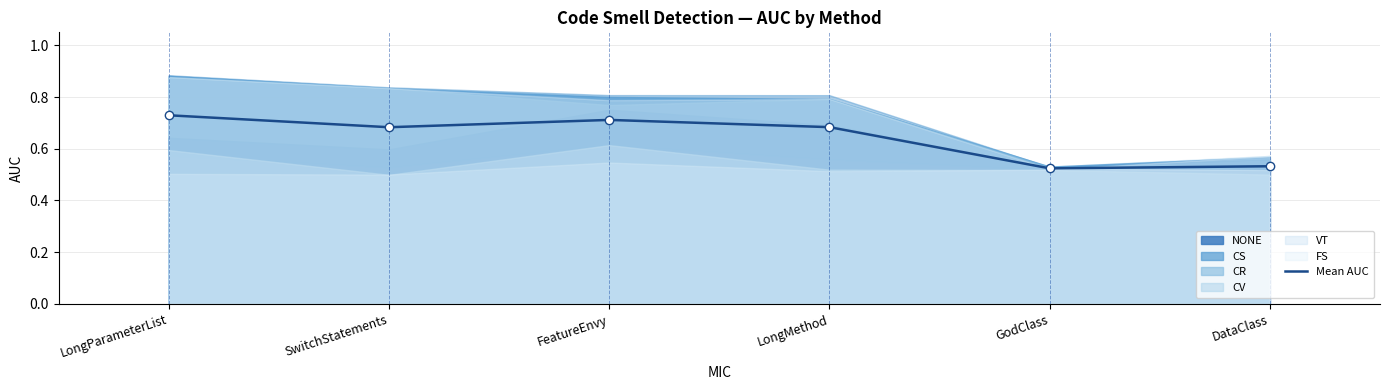

True or false: there are more than 2 points higher than both neighbors.

False